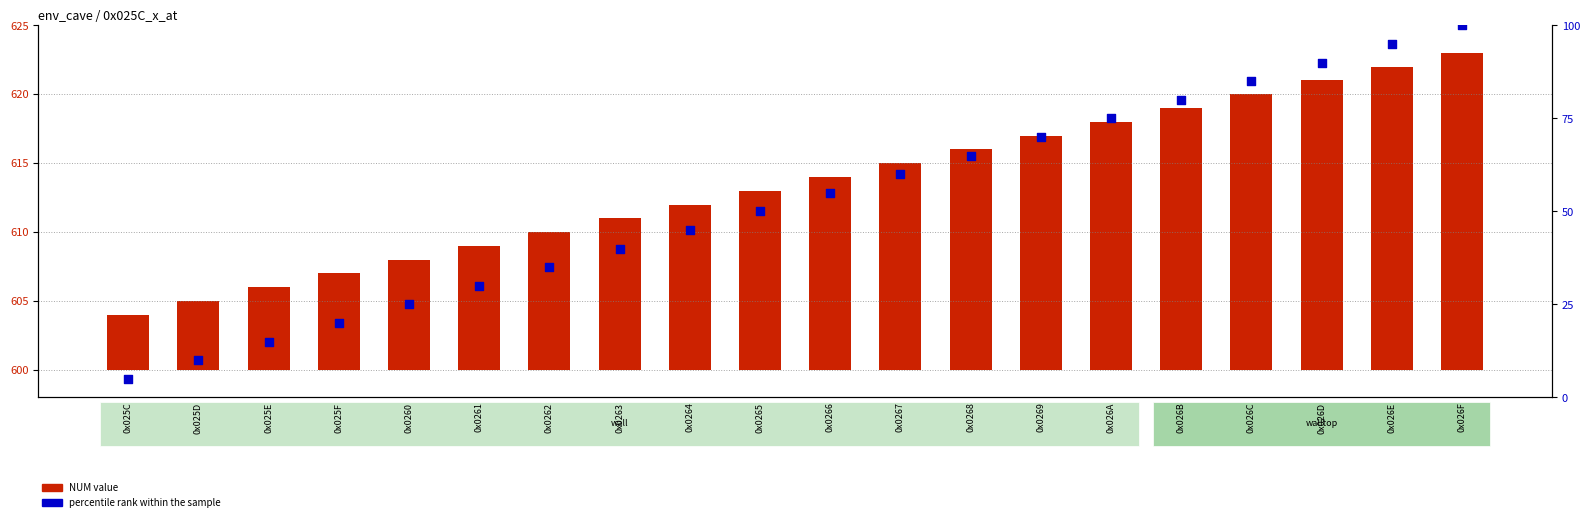

At which category is the sum across all series the highest?

0x026F